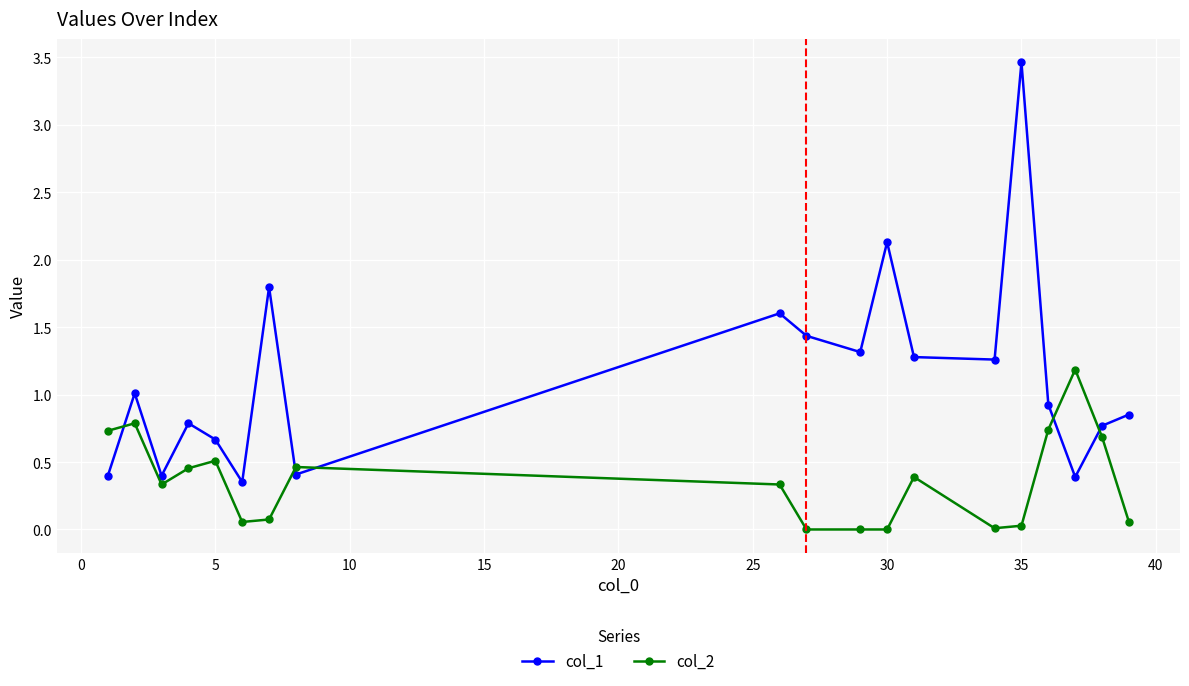

How many distinct data groups are displayed?

2